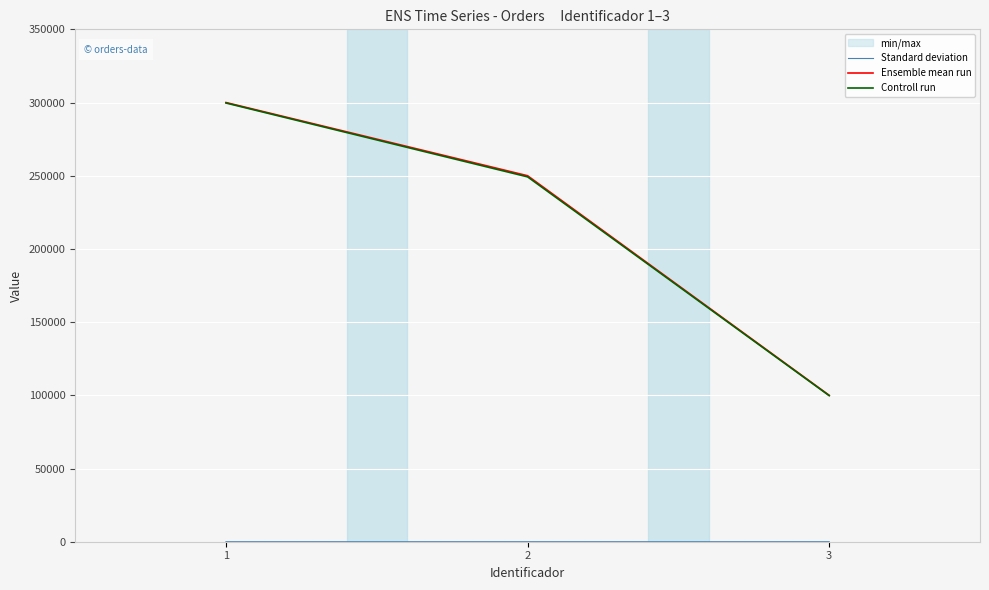

What is the total value across all series at 2?

499252